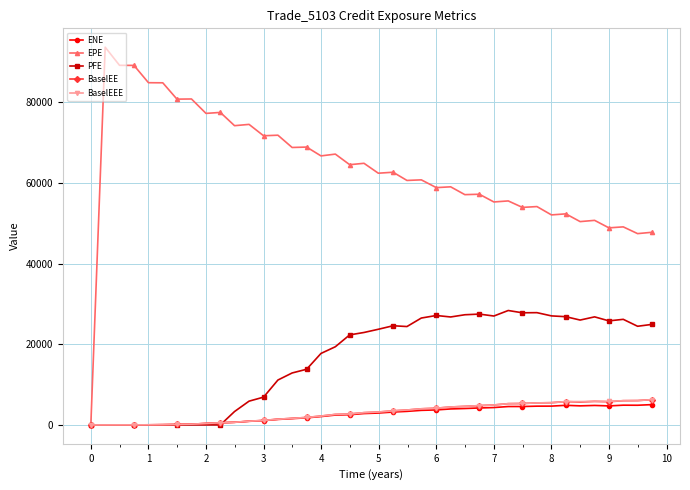

Which series has the largest total across all categories?

EPE